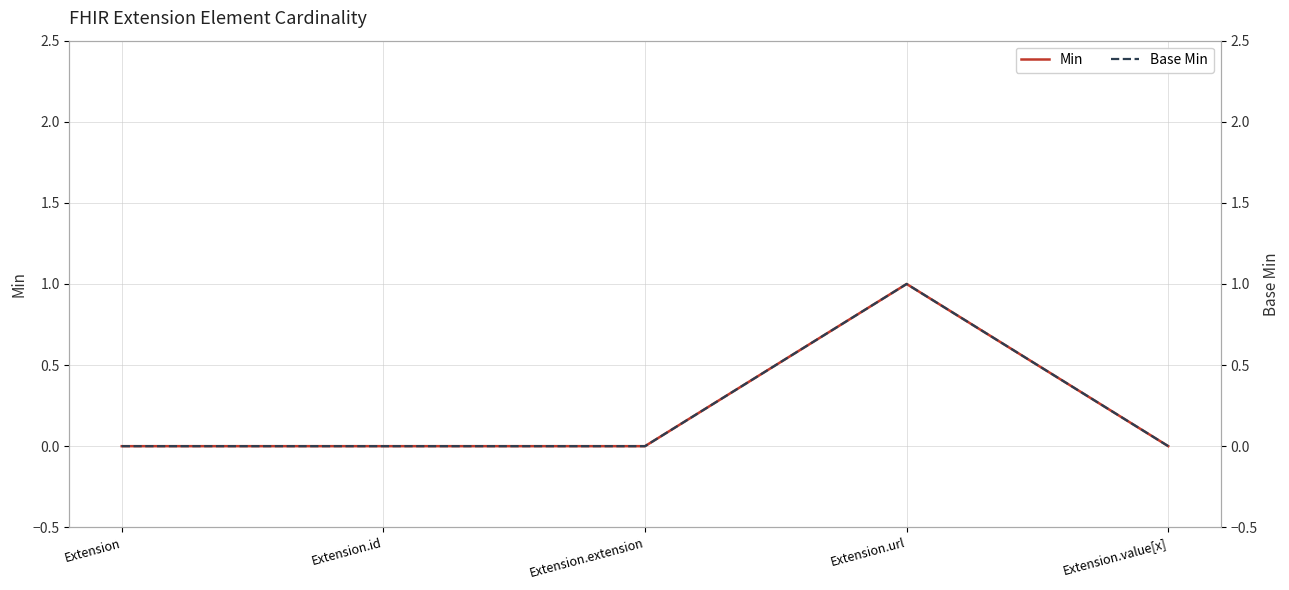

List the labels in order of Min value, largest first.

Extension.url, Extension, Extension.id, Extension.extension, Extension.value[x]